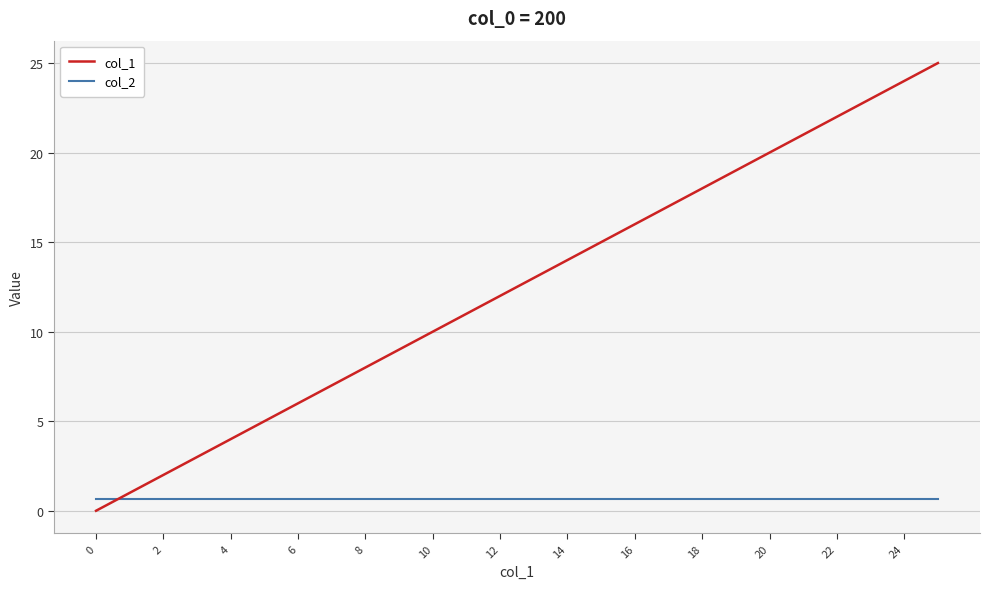

Is this an area chart (filled region under the line)?

No